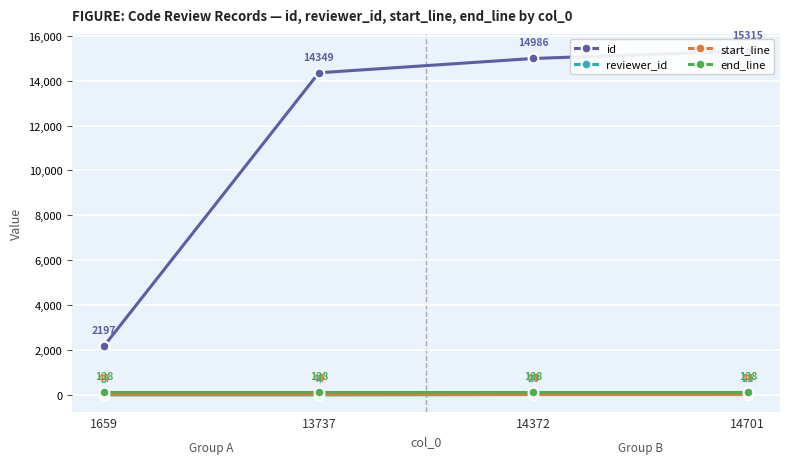

What are all the series names shown in the legend?

id, reviewer_id, start_line, end_line